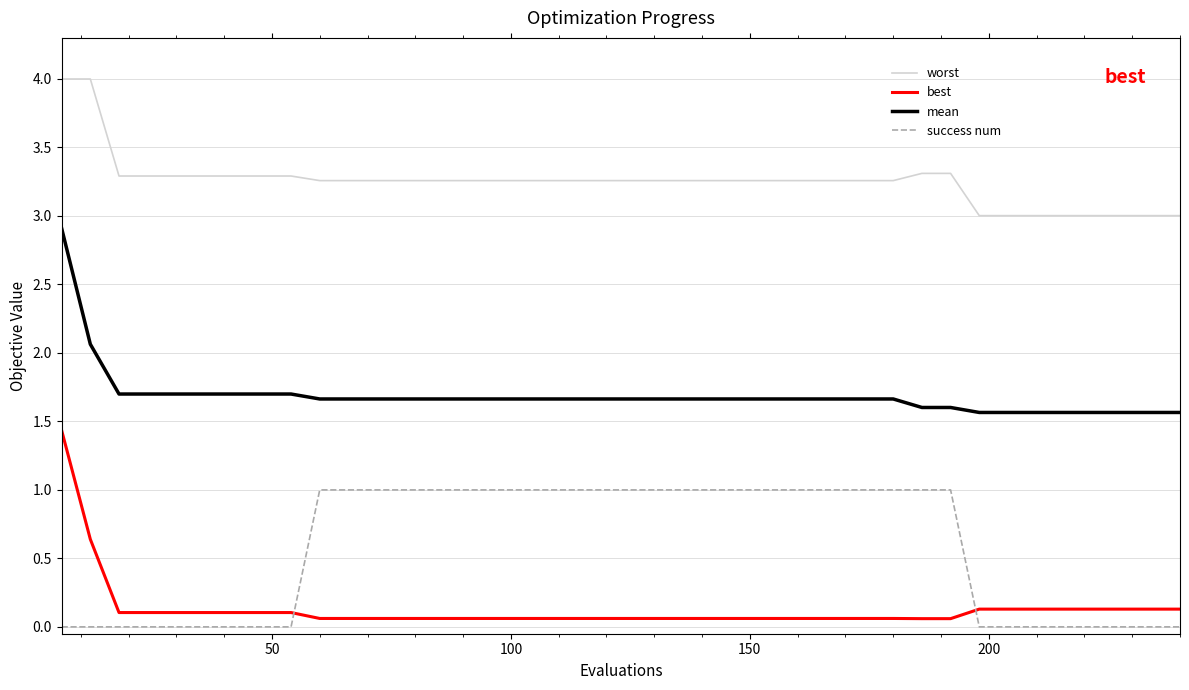

True or false: mean and worst cross at least once.

False